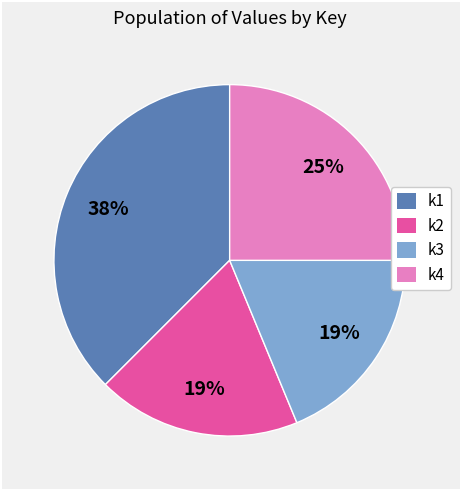

To the nearest percent, what is the average slice percentage?

25%